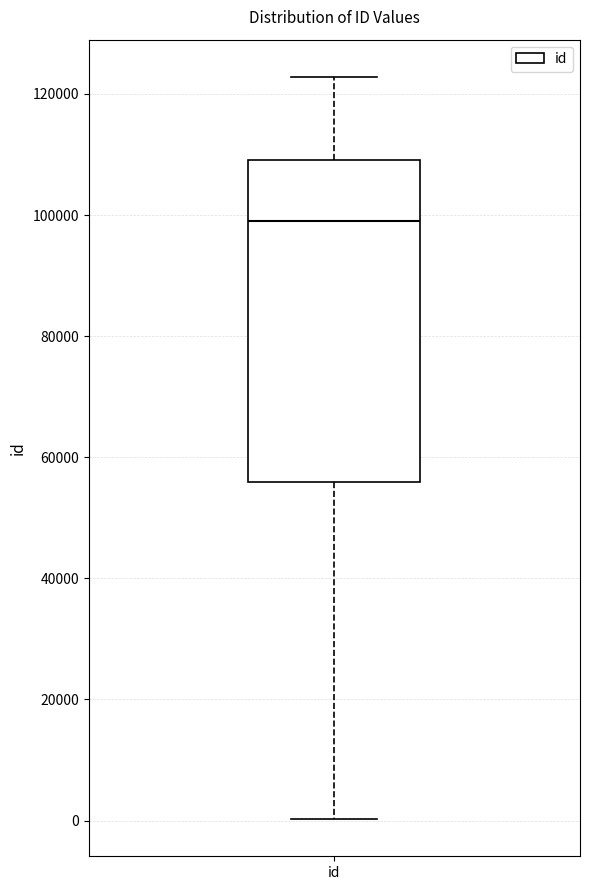

Where is the upper edge of the box for id on the y-axis? The values are not printed on the chart, so give them approximately, as read against the axis.

110000